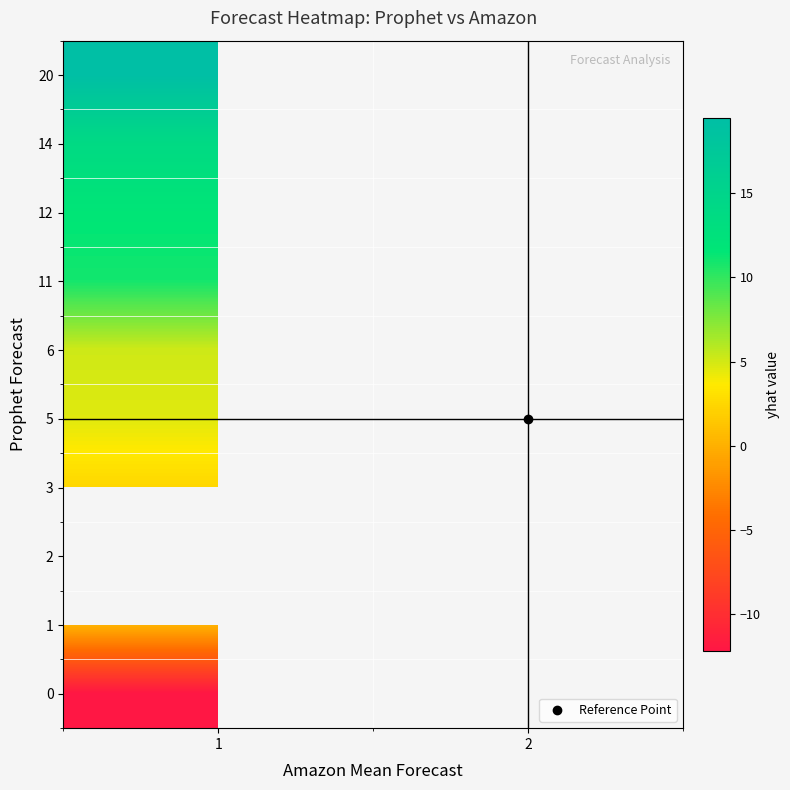

What is the minimum value shown in the chart?

-12.2